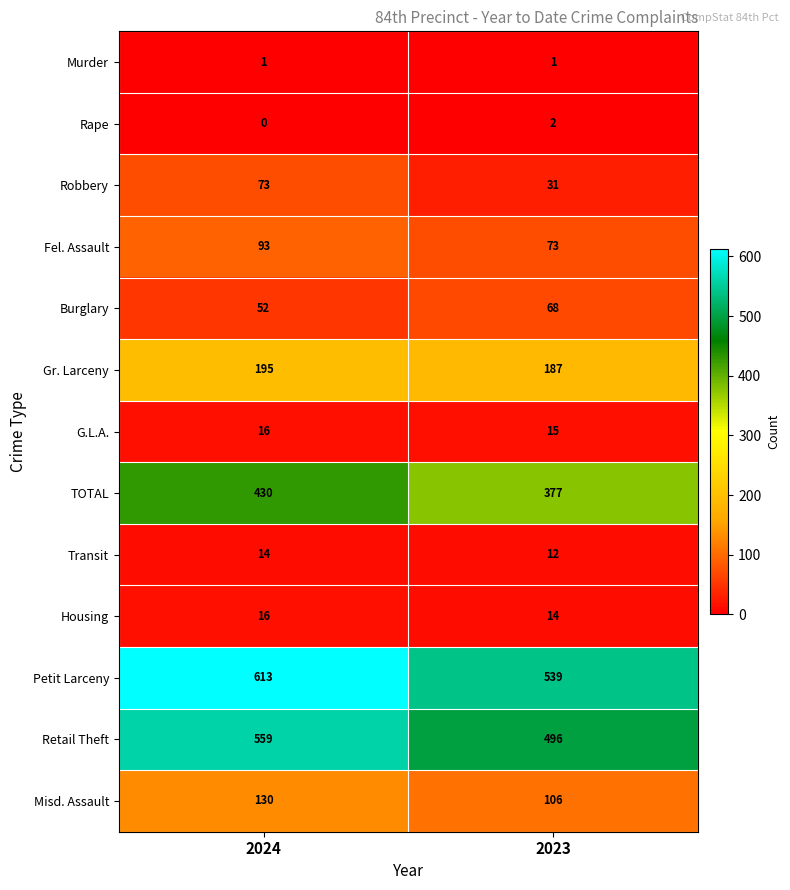

True or false: Misd. Assault has a value of 34 at 2023.

False